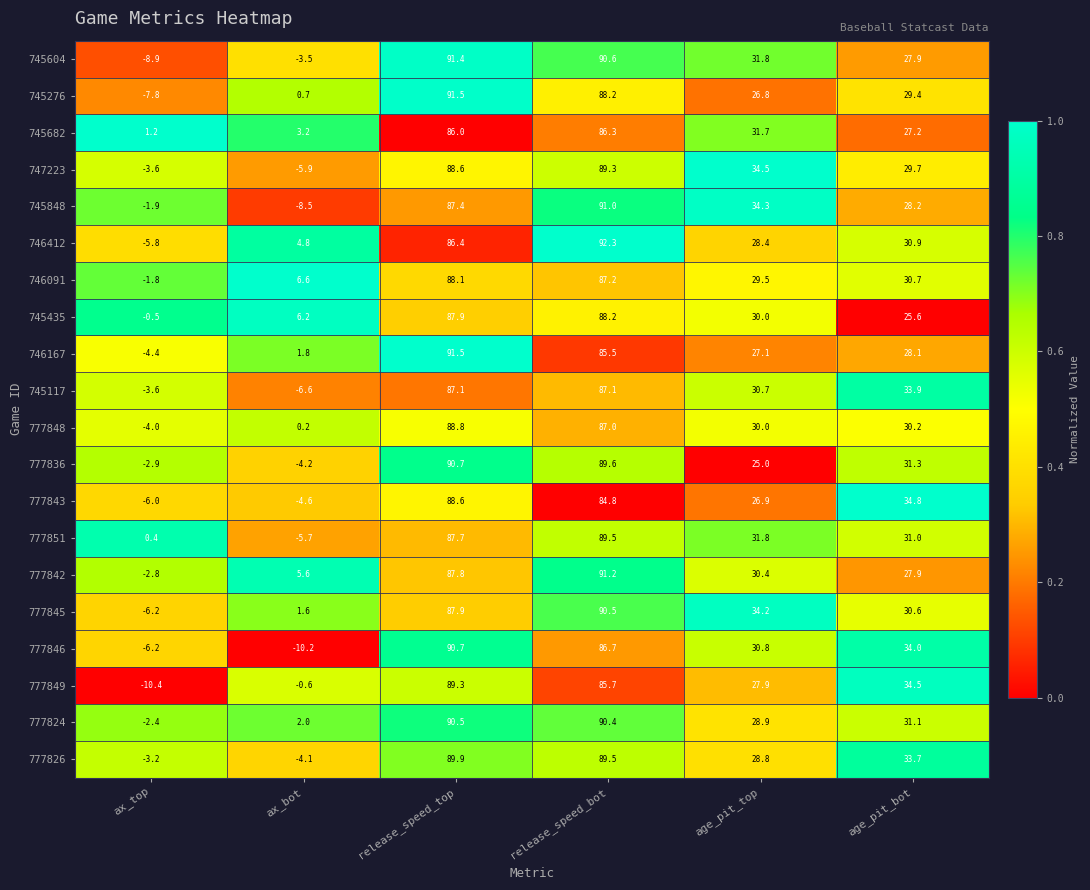

What is the sum of all 745682 values?

235.6